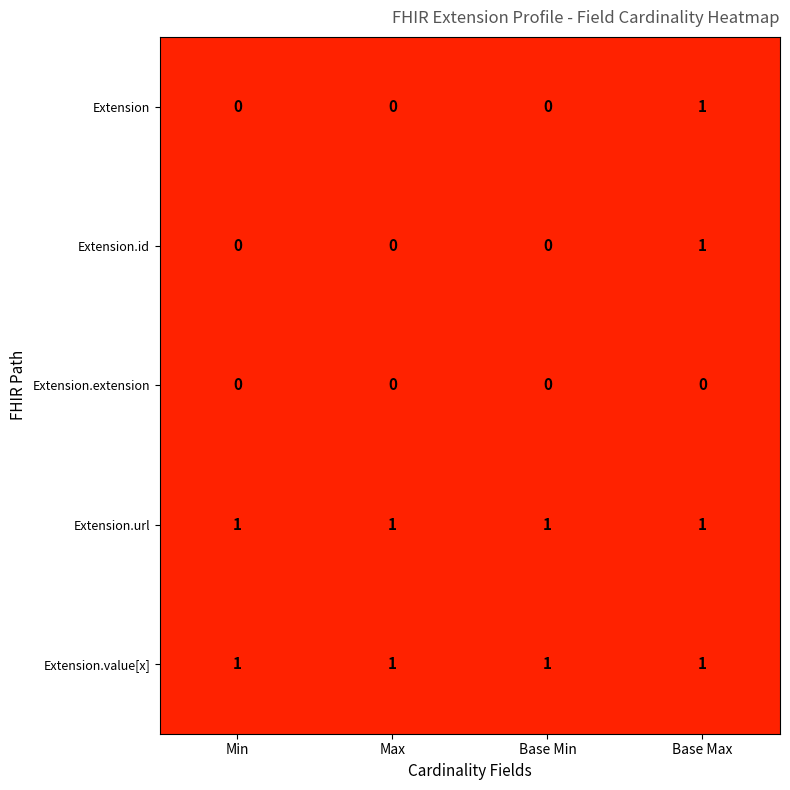

True or false: Extension.id has a value of 1 at Base Min.

False